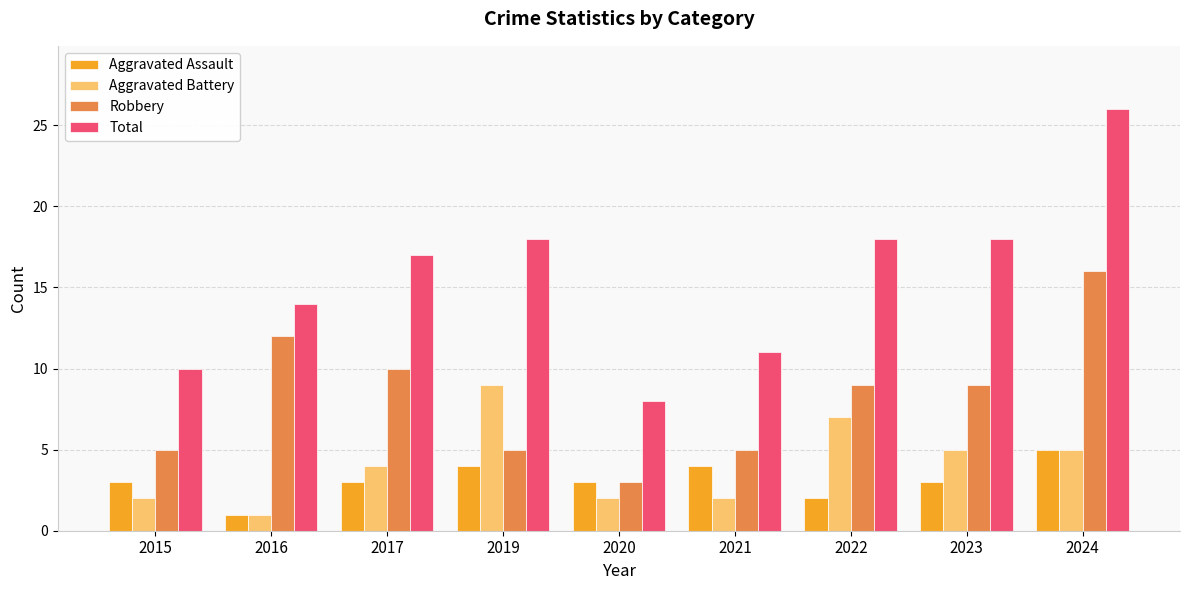

At how many categories does at least one series exceed 4?

9